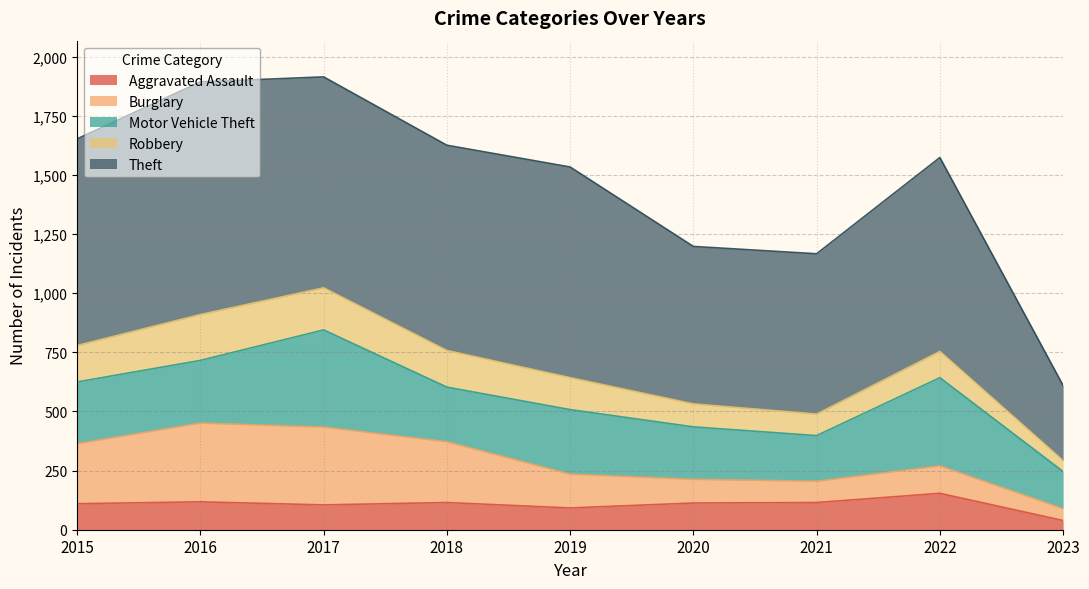

Does the chart display data point markers on the line(s)?

No